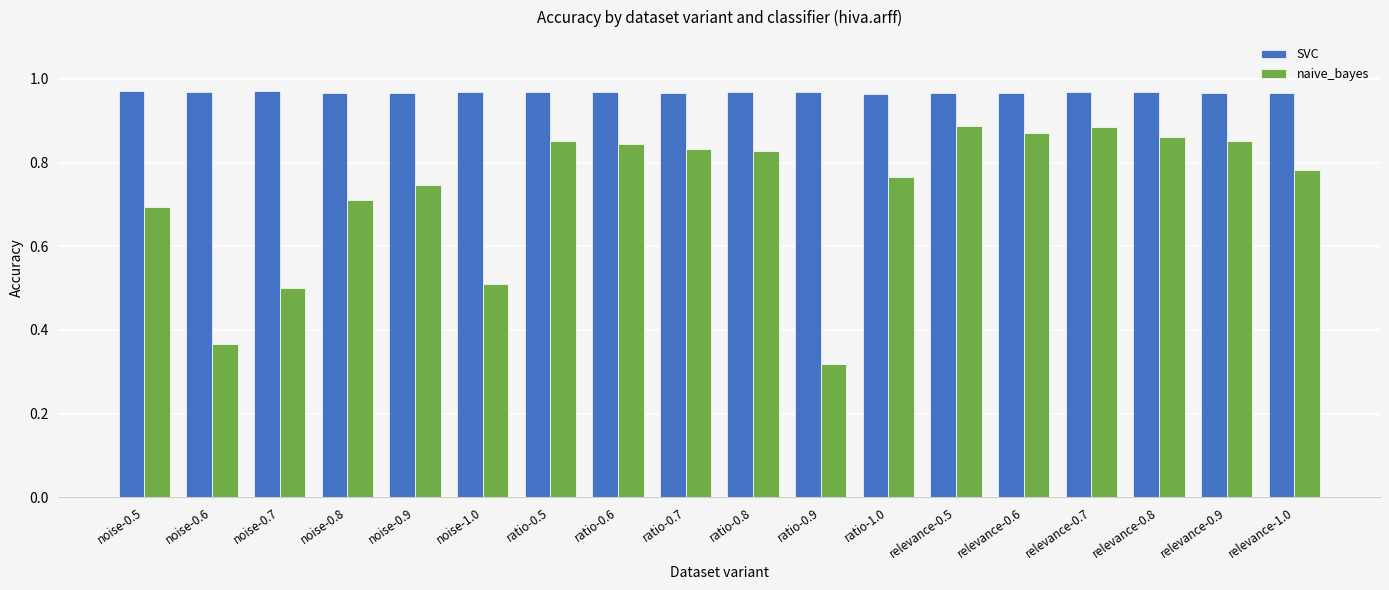

Which series has the widest spread of values?

naive_bayes